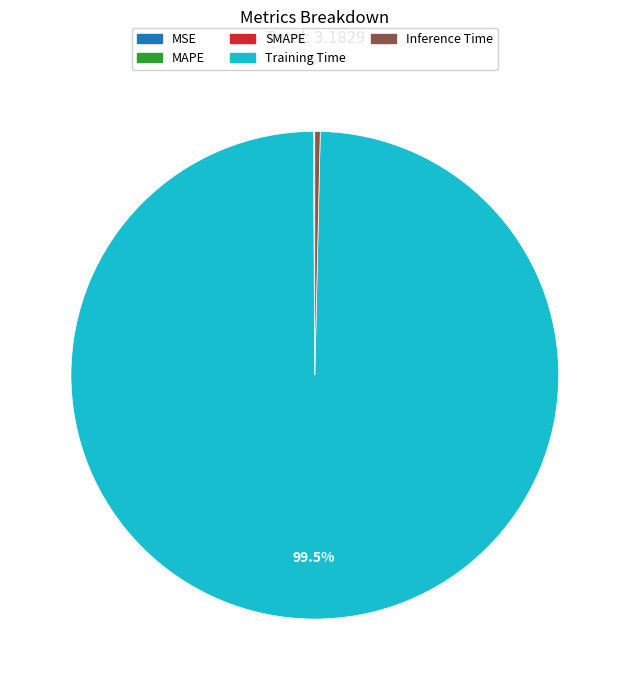

Which category has the biggest portion of the pie?

Training Time